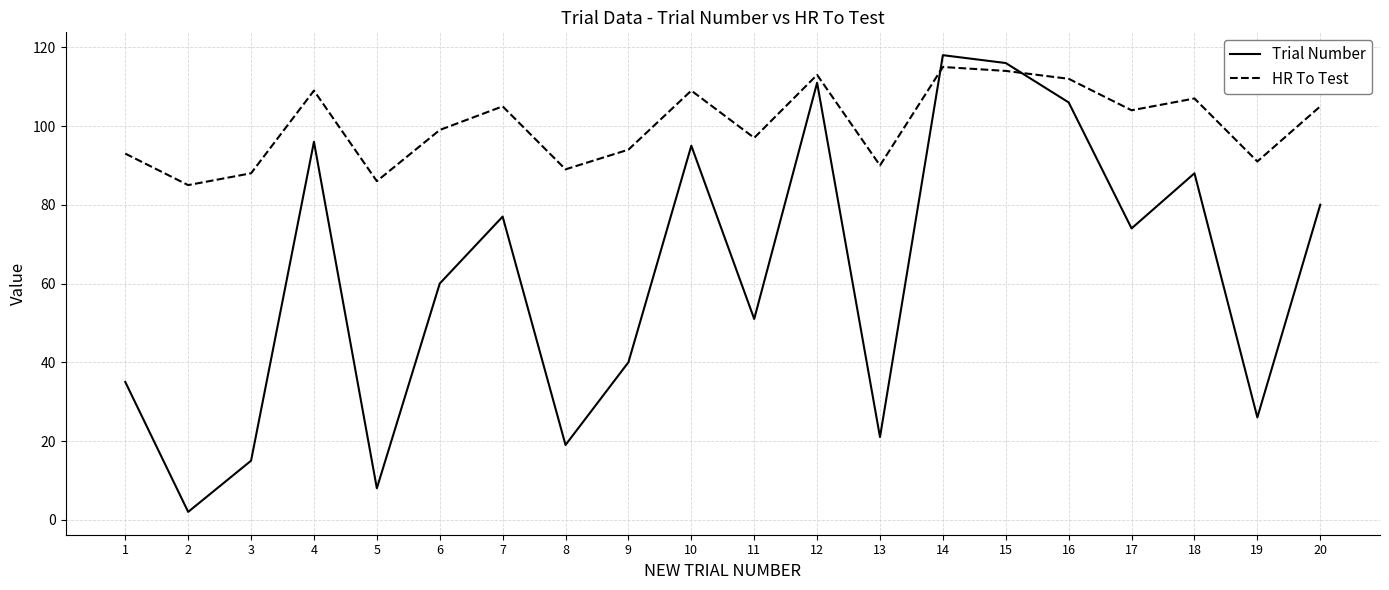

At which category does Trial Number reach its first local peak?

4